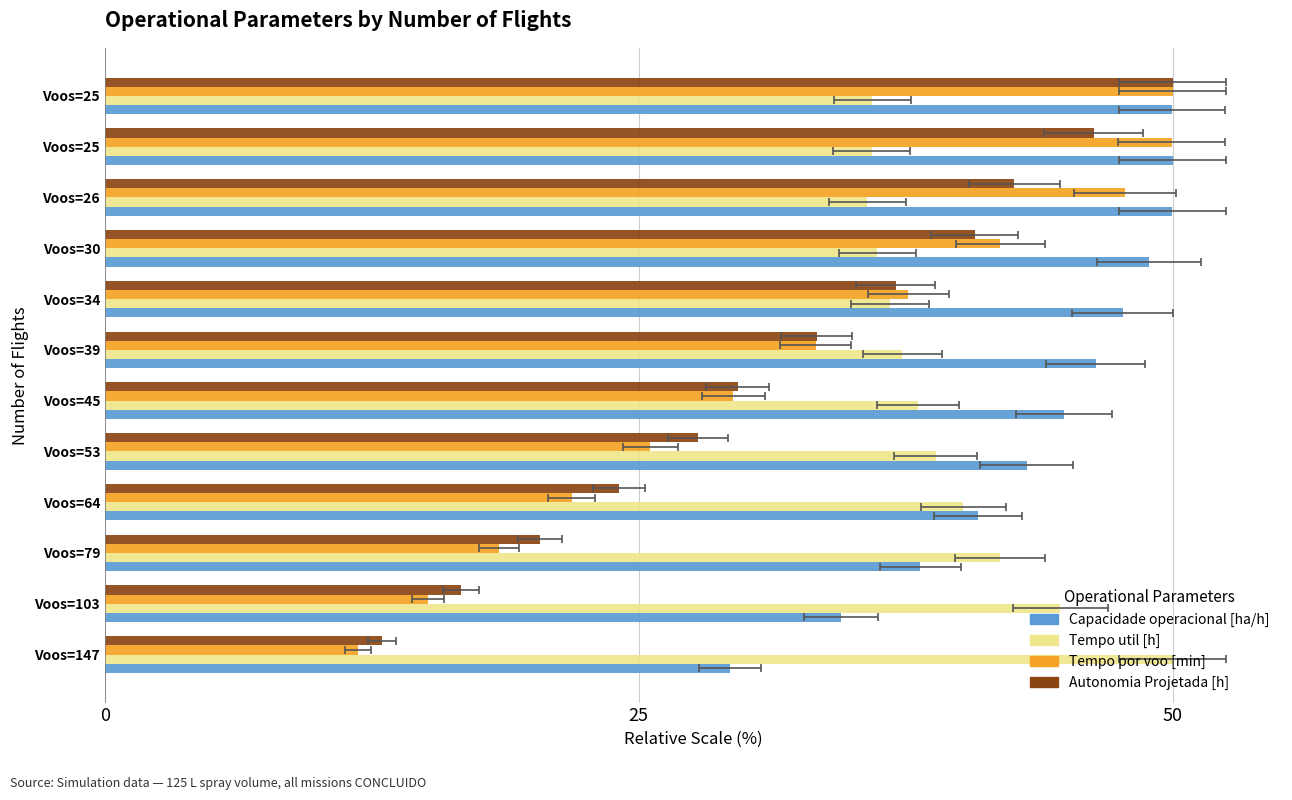

The value of Capacidade operacional [ha/h] at Voos=30 is 57.6. True or false?

False